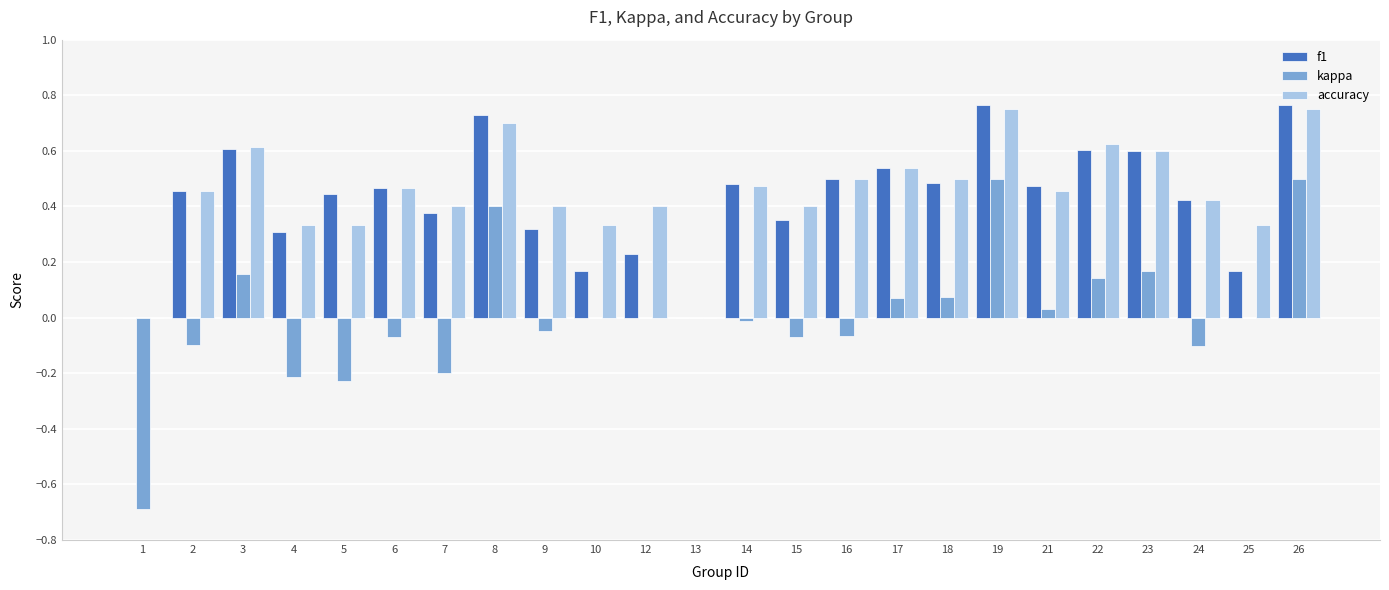

Which series has the largest total across all categories?

accuracy